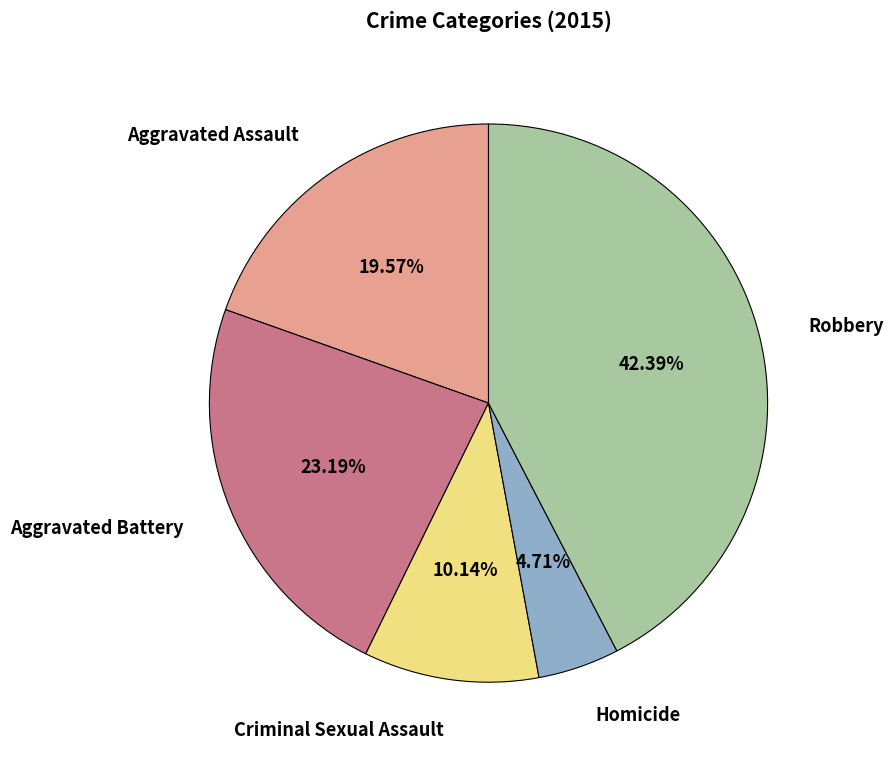

Does any single category account for the majority?

No